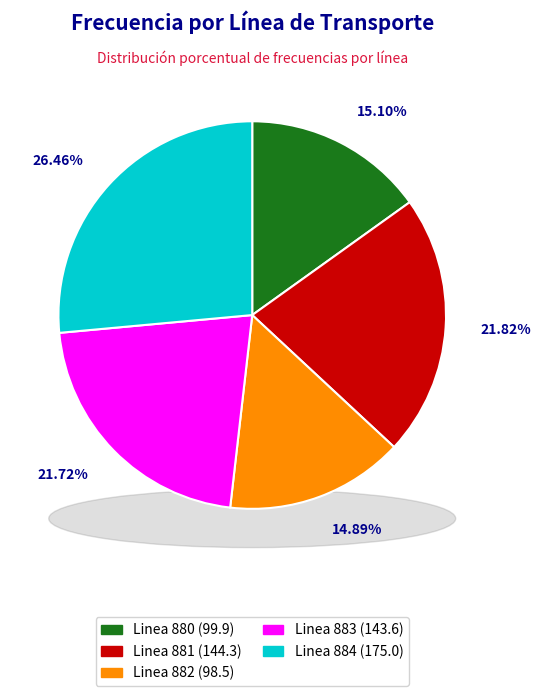

Is it true that Linea 883 is 13% of the pie?

False